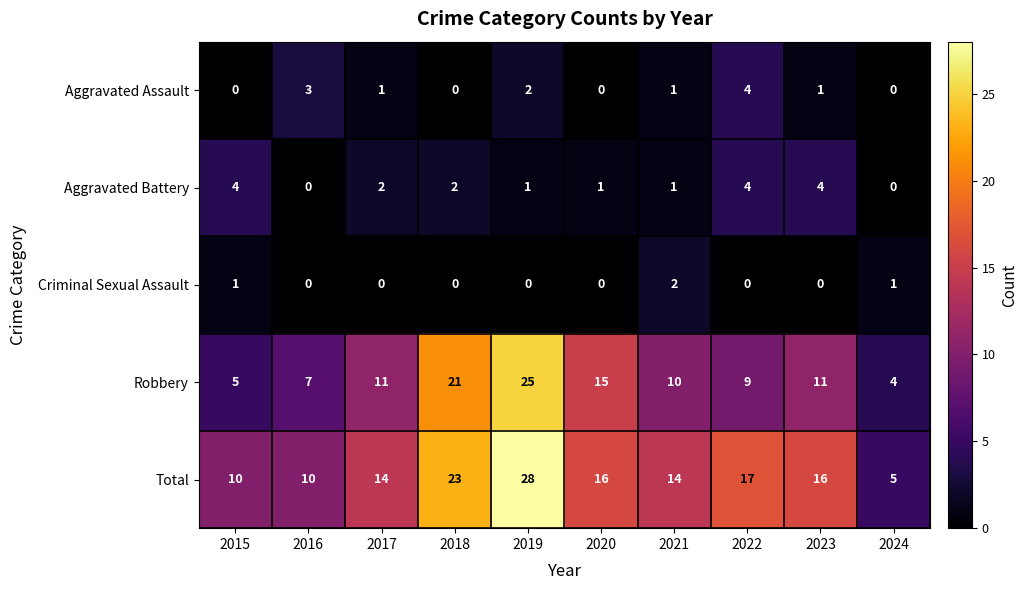

What is the sum of all Aggravated Battery values?

19